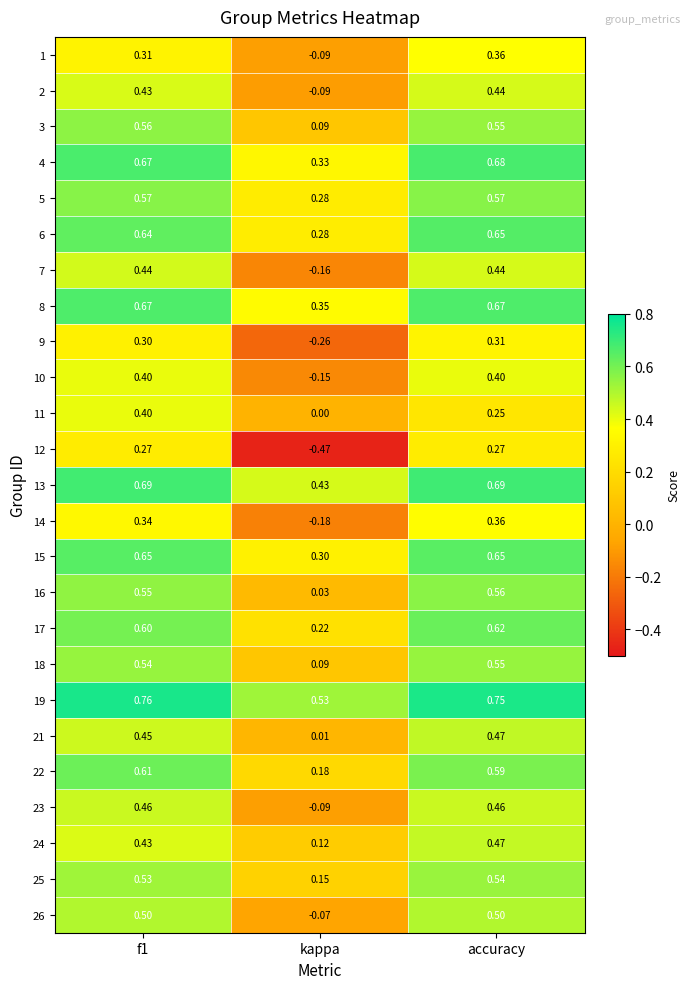

At which category is the sum across all series the highest?

accuracy